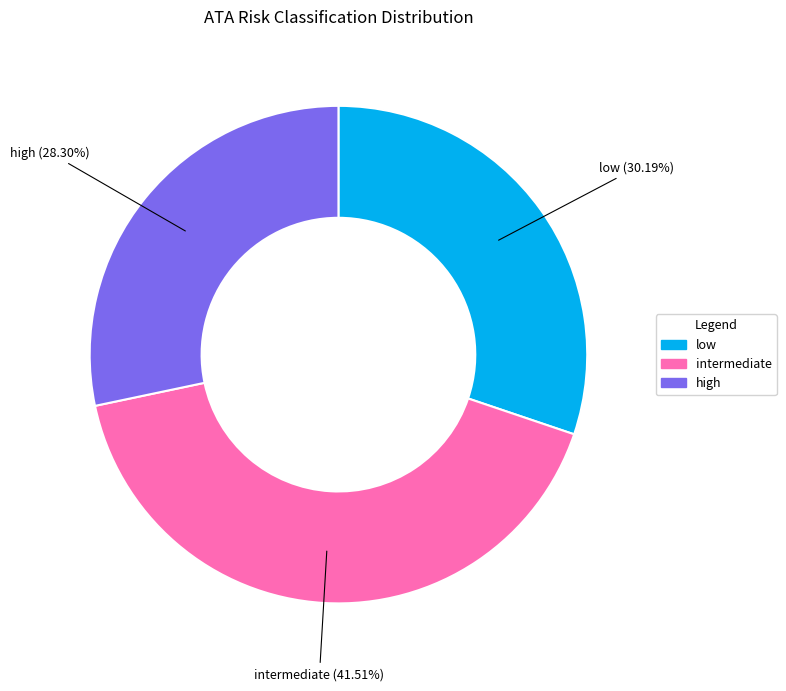

Does any single category account for the majority?

No